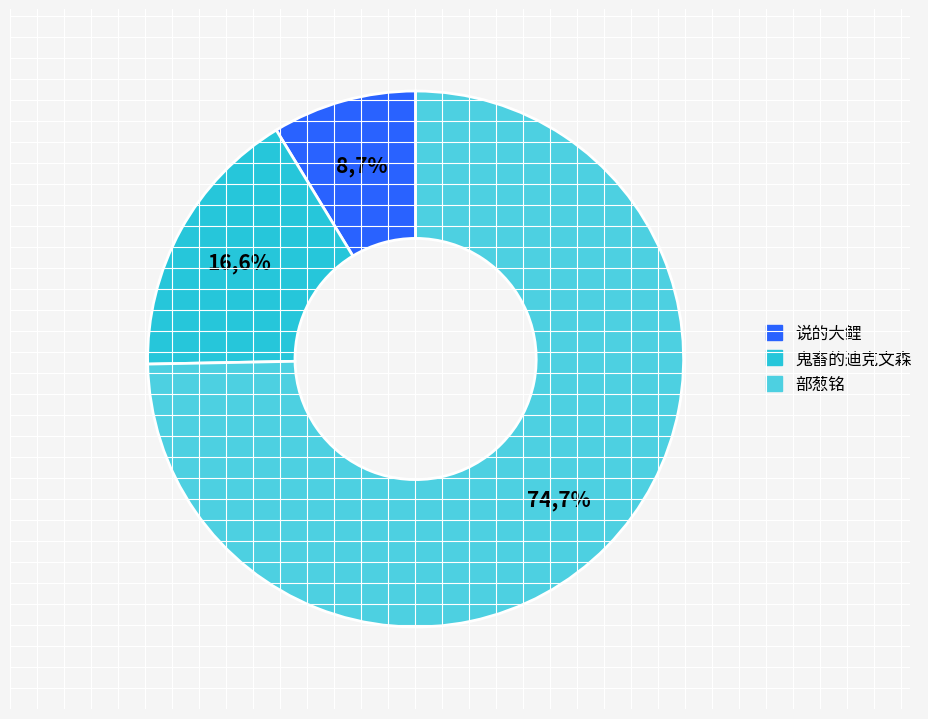

The 鬼畜的迪克文森 slice represents 10% of the pie. True or false?

False